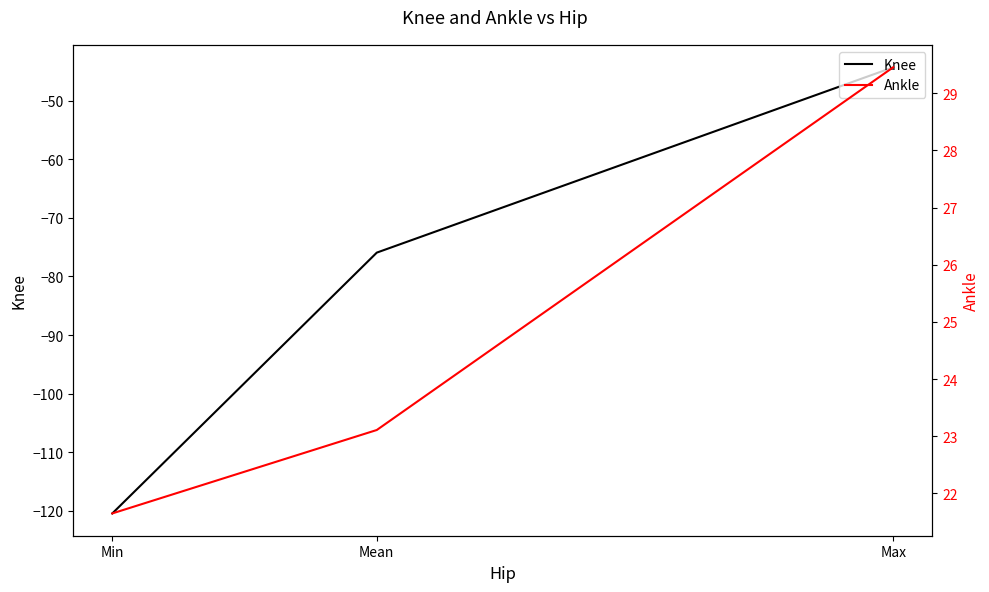

What is the label of the 1st point from the right?

Min